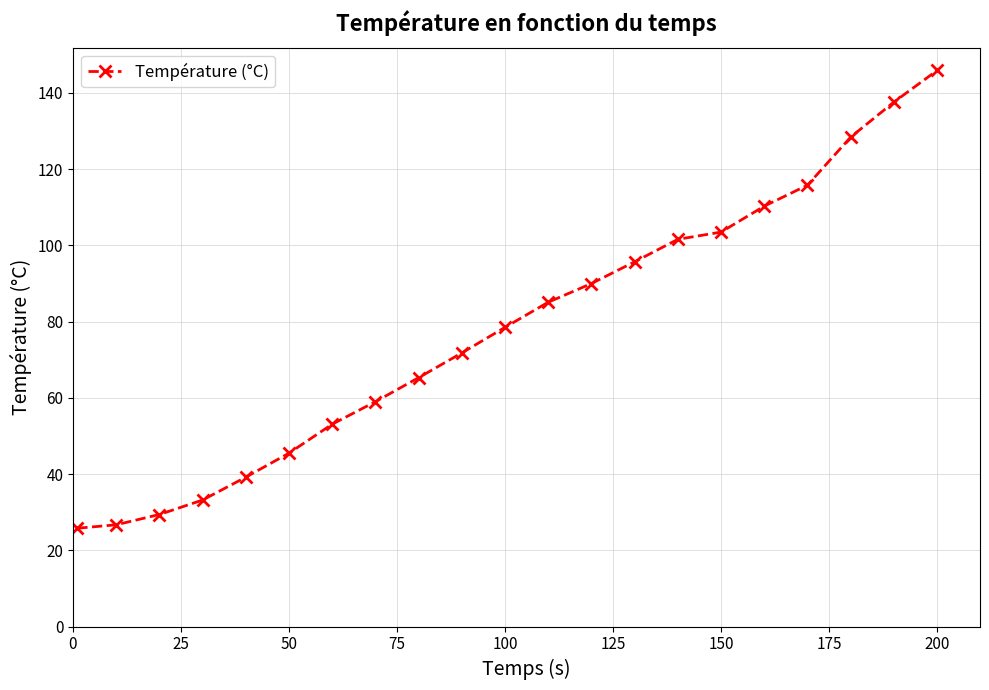

What is the difference between the second highest and second lowest values?

110.9